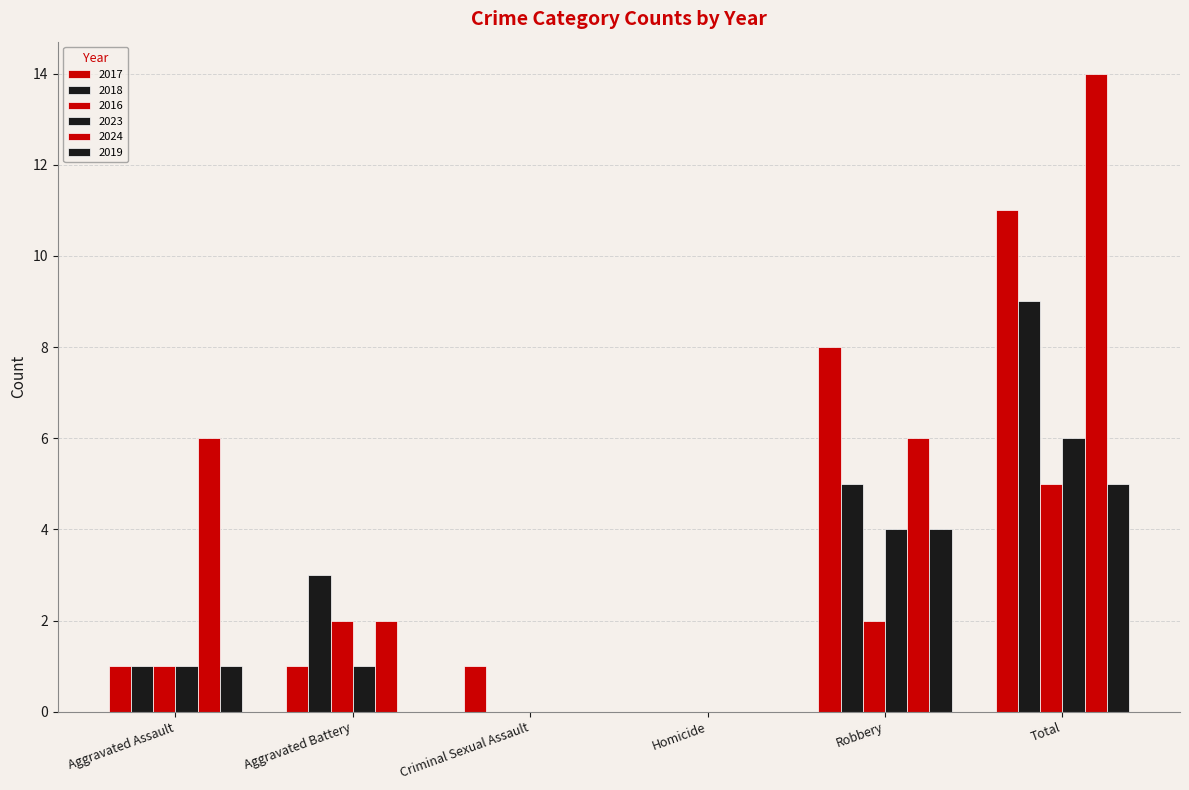

Reading left to right, extract all data points from this chart.

2017: Aggravated Assault=1	Aggravated Battery=1	Criminal Sexual Assault=1	Homicide=0	Robbery=8	Total=11
2018: Aggravated Assault=1	Aggravated Battery=3	Criminal Sexual Assault=0	Homicide=0	Robbery=5	Total=9
2016: Aggravated Assault=1	Aggravated Battery=2	Criminal Sexual Assault=0	Homicide=0	Robbery=2	Total=5
2023: Aggravated Assault=1	Aggravated Battery=1	Criminal Sexual Assault=0	Homicide=0	Robbery=4	Total=6
2024: Aggravated Assault=6	Aggravated Battery=2	Criminal Sexual Assault=0	Homicide=0	Robbery=6	Total=14
2019: Aggravated Assault=1	Aggravated Battery=0	Criminal Sexual Assault=0	Homicide=0	Robbery=4	Total=5